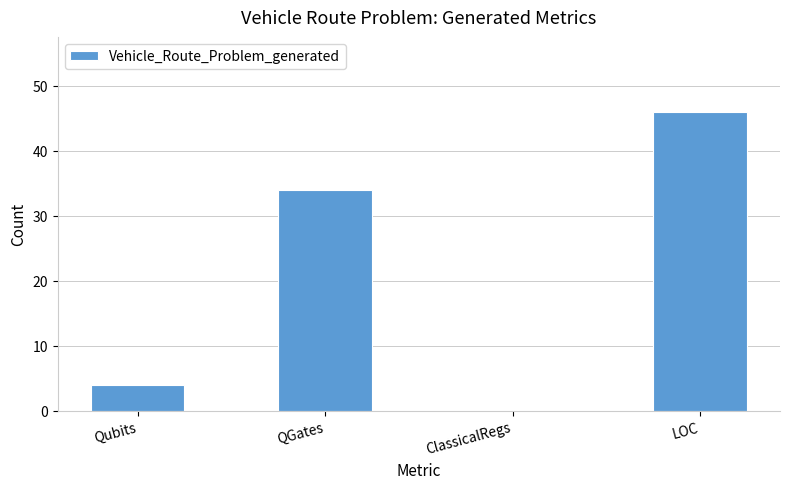

What is the sum of the values at QGates and Qubits?

38